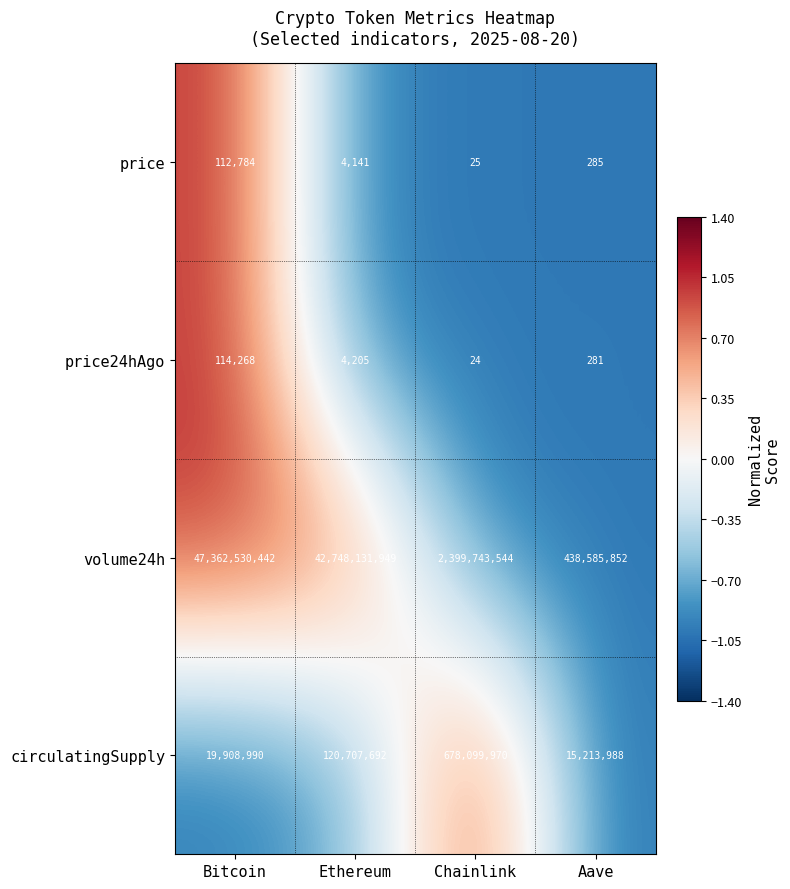

Which series has the largest total across all categories?

volume24h